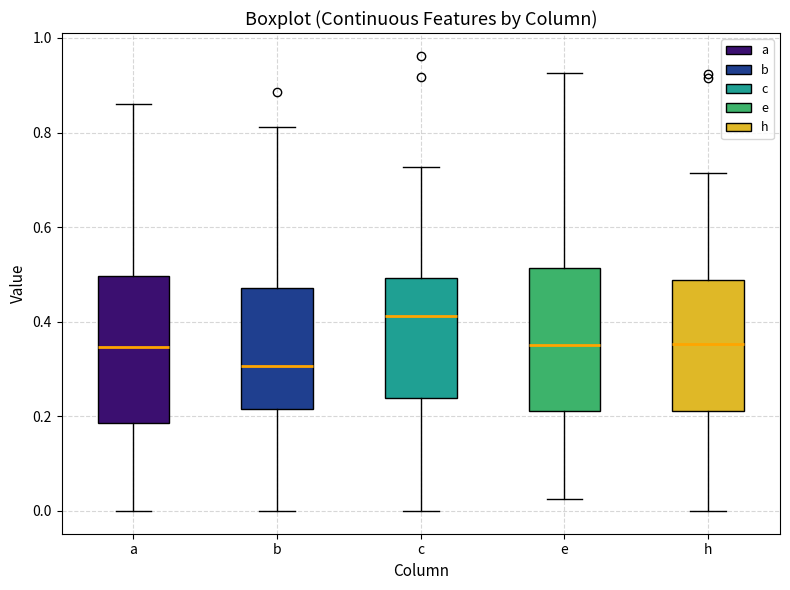

Which box has the lowest median line?

b